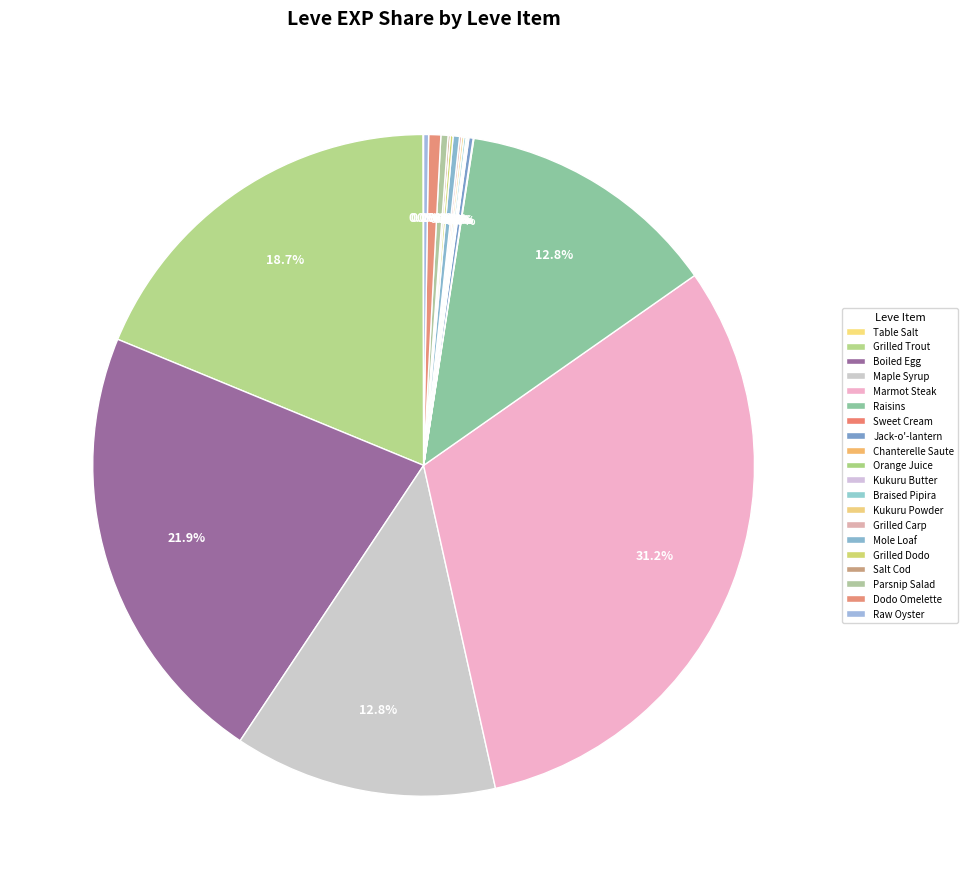

How many segments does this pie chart have?

20